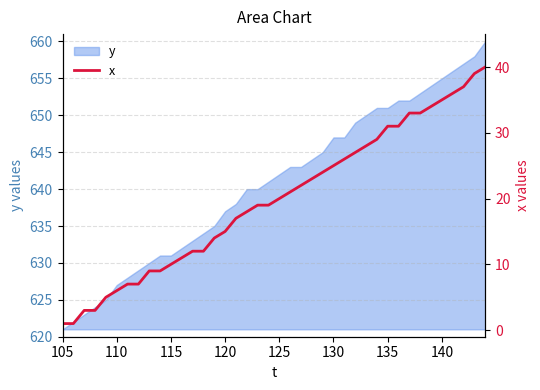

What is the highest value of the y series?

660